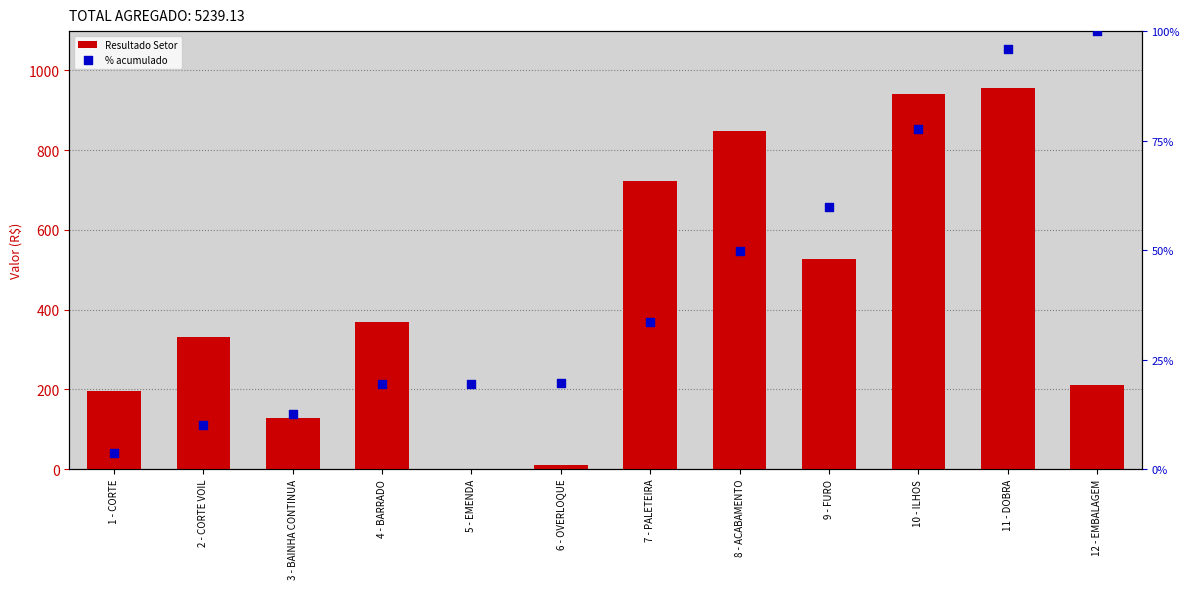

Which series has the widest spread of Y values?

% acumulado